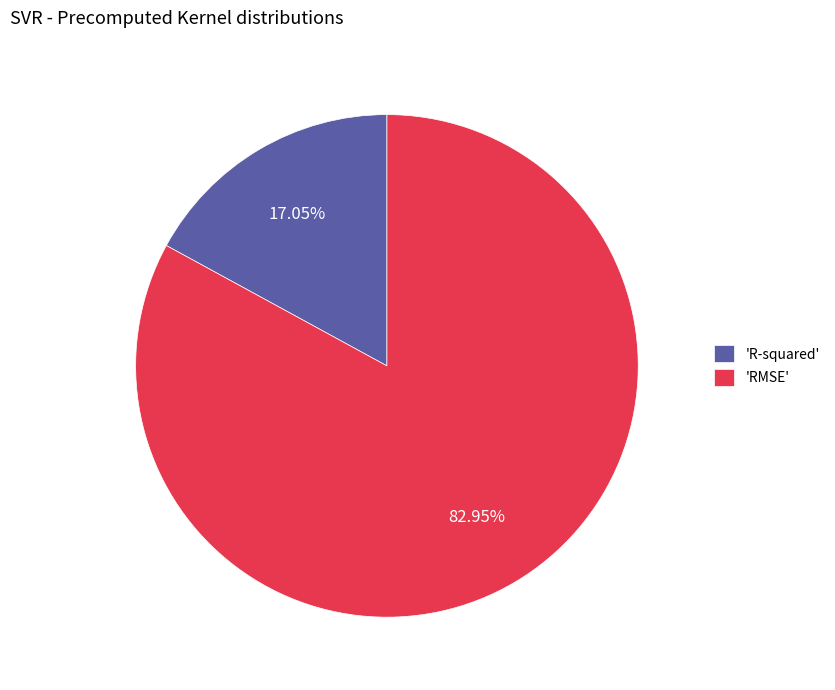

What is the smallest slice in the pie chart?

'R-squared'